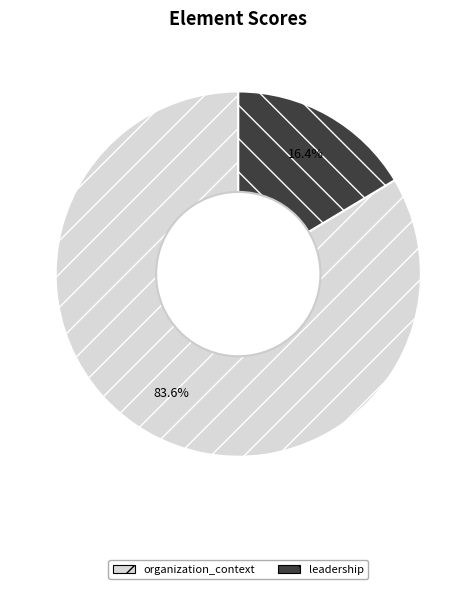

Is there any slice that represents more than half of the pie?

Yes